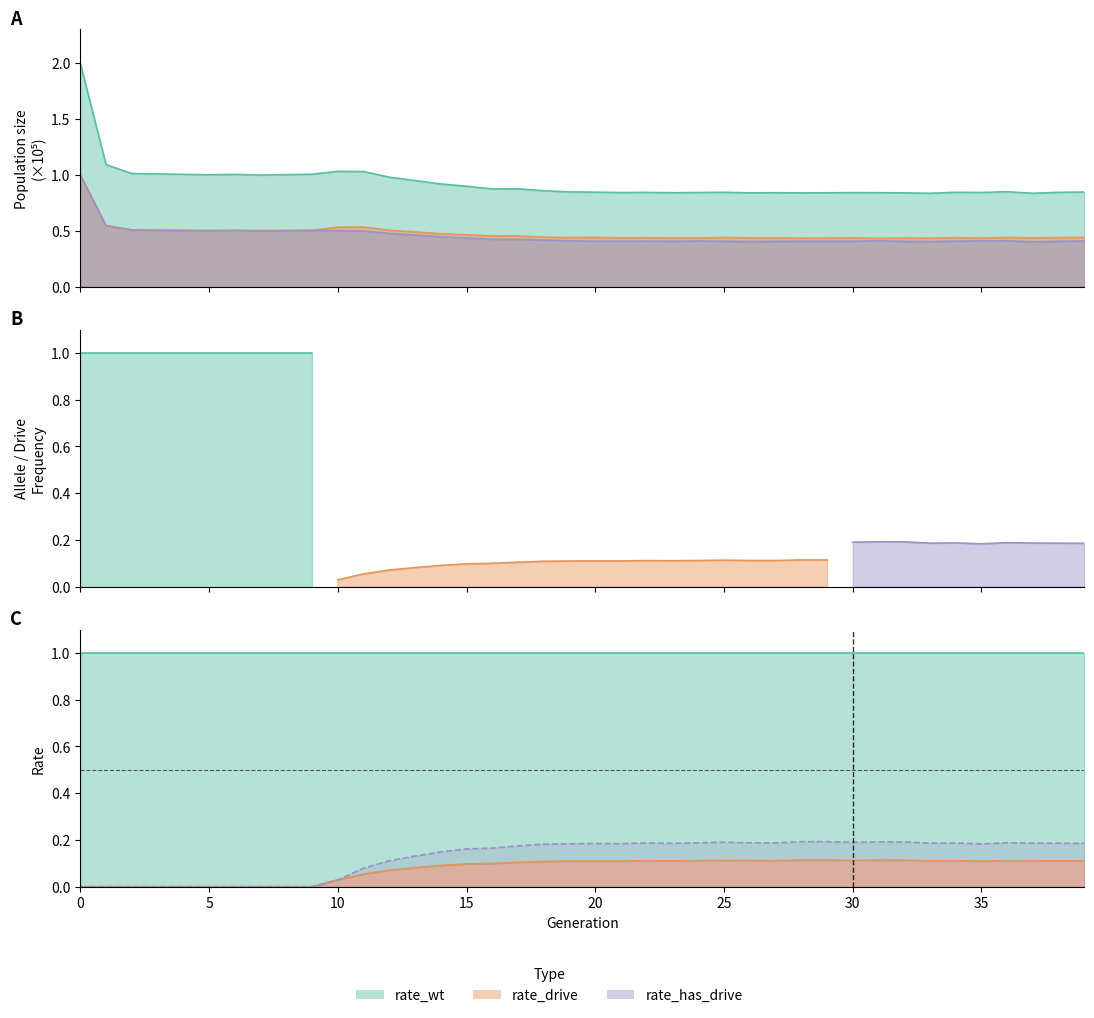

True or false: rate_drive has more than 2 points higher than both neighbors.

True